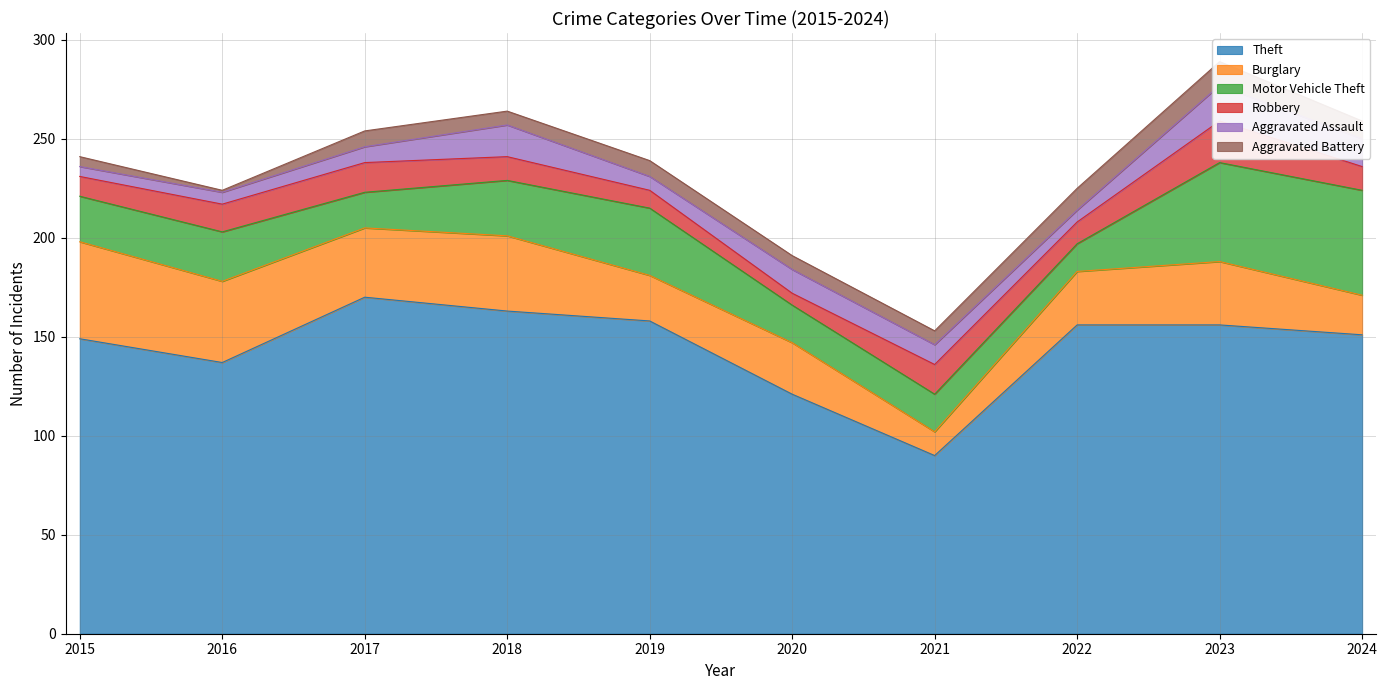

What is the sum of all Motor Vehicle Theft values?

283